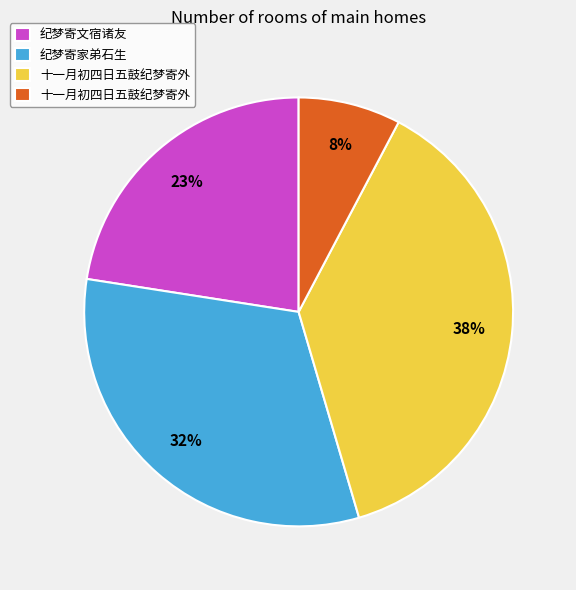

Does any single category account for the majority?

No